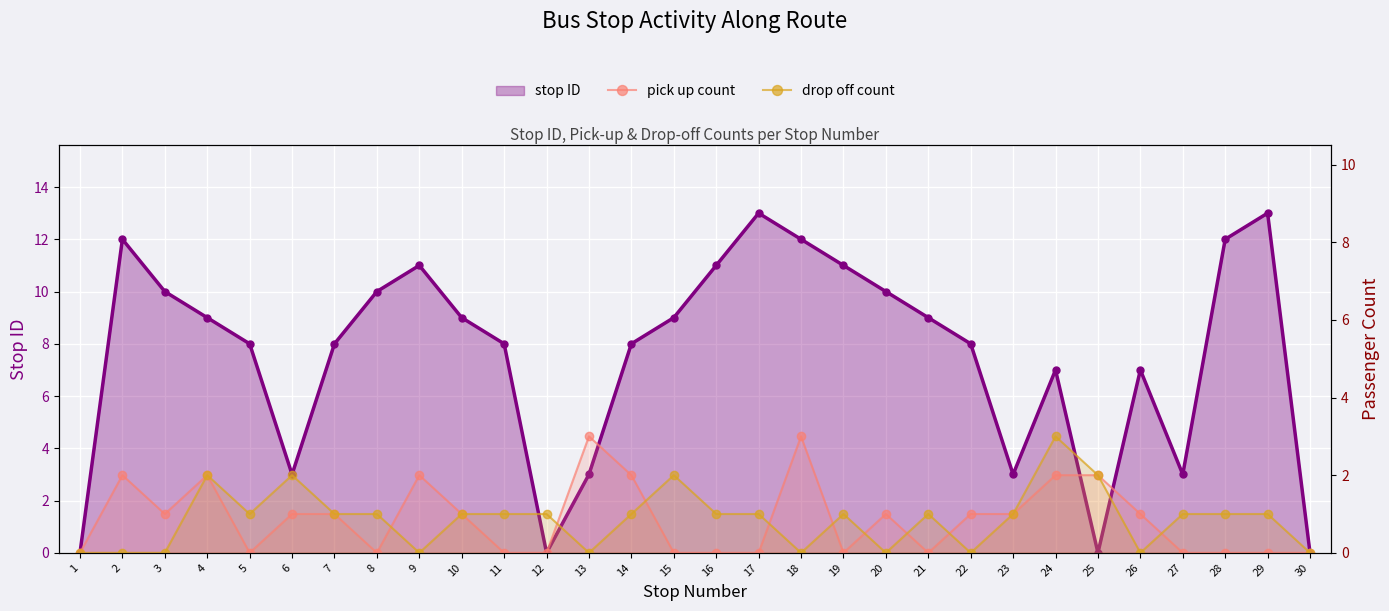

At which category is the sum across all series the highest?

18